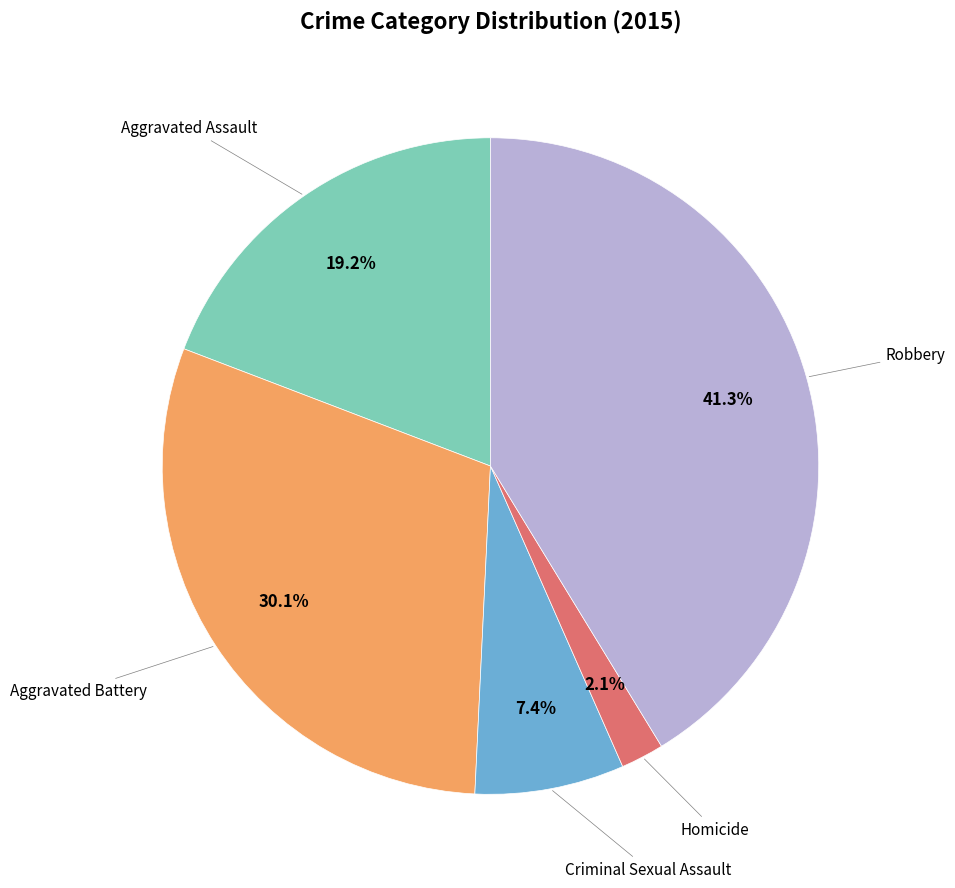

How many slices are in this pie chart?

5